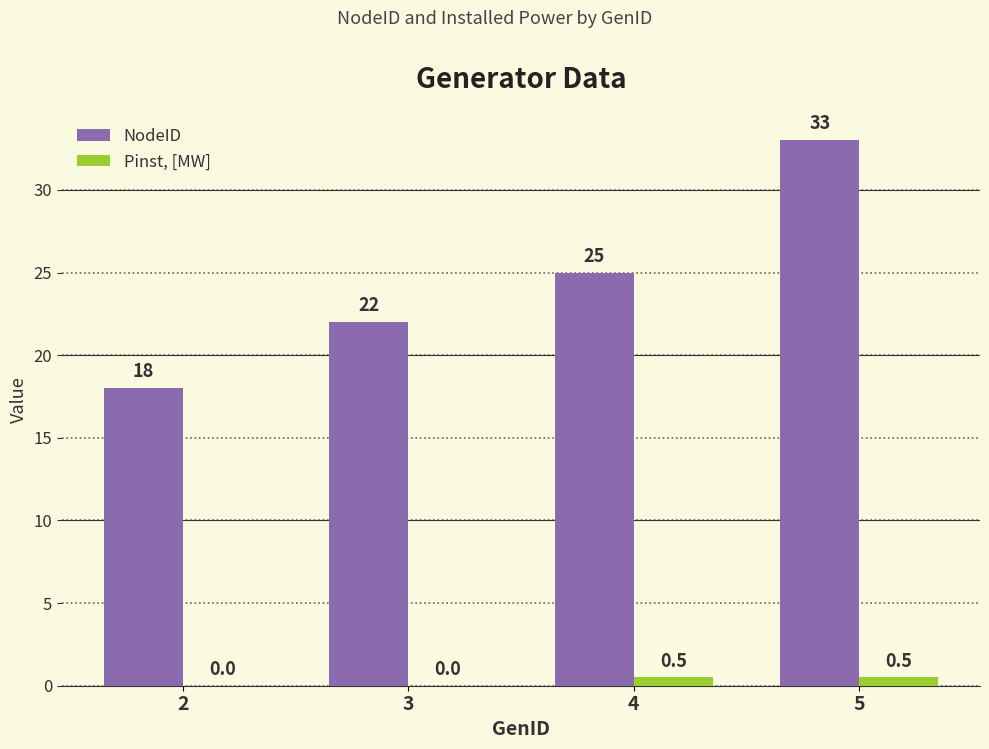

Reading left to right, transcribe all the data shown in this chart.

NodeID: 18.0	22.0	25.0	33.0
Pinst, [MW]: 0.0	0.0	0.5	0.5